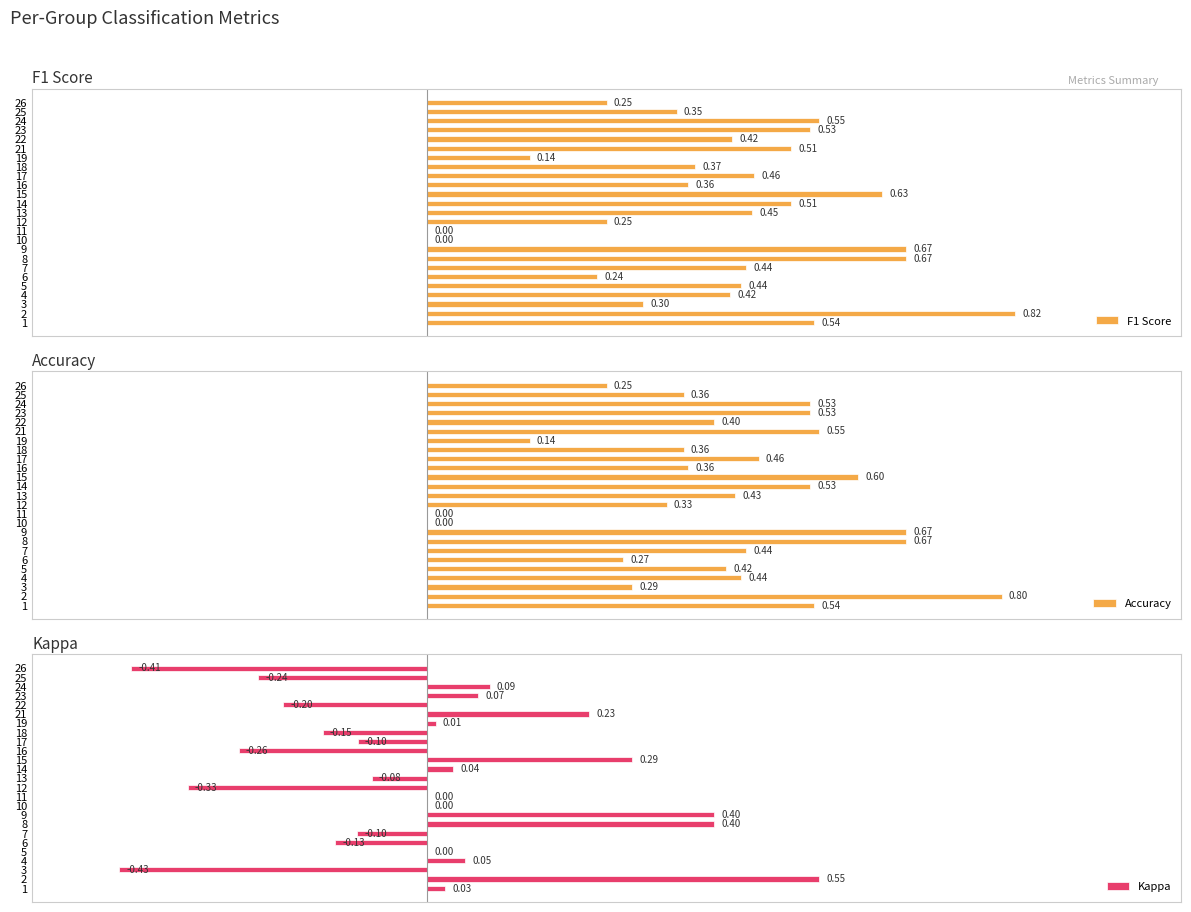

What is the value of the F1 Score bar at the 18th from the left?

0.4